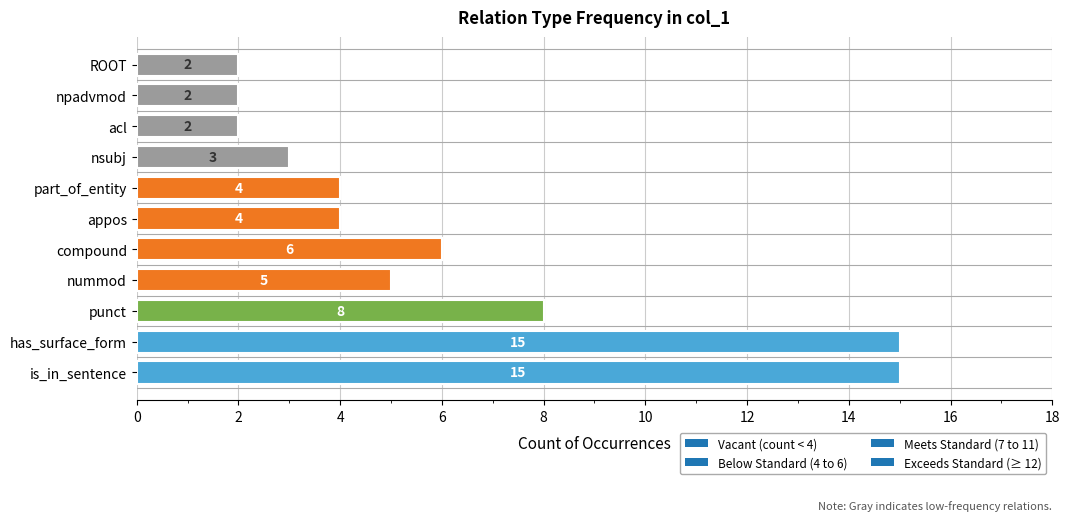

The value at is_in_sentence is 15. True or false?

True